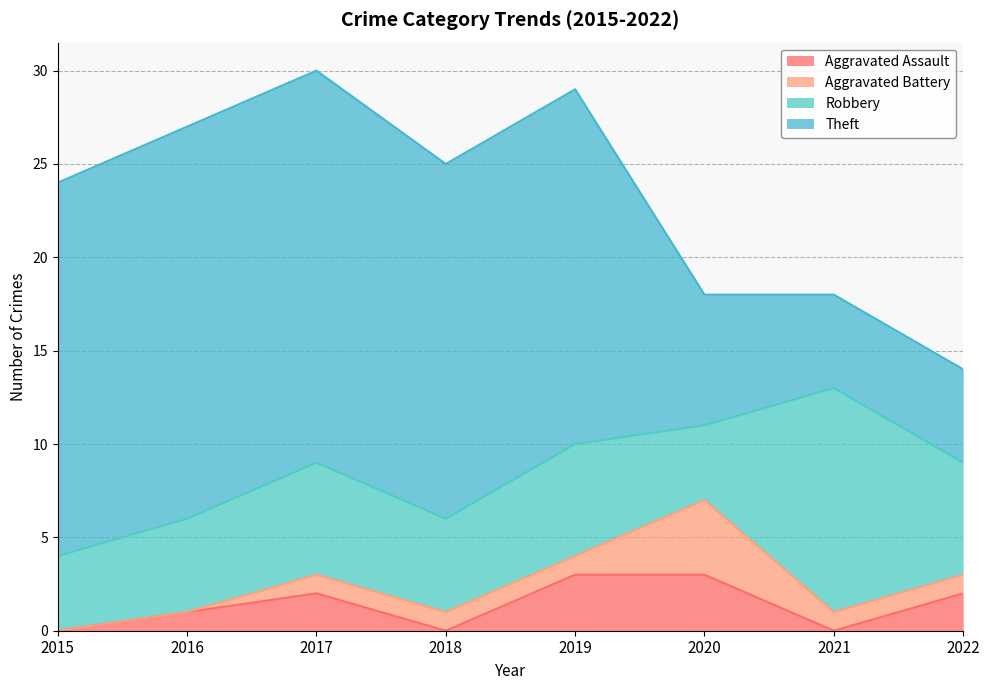

Reading left to right, extract all data points from this chart.

Aggravated Assault: 0	1	2	0	3	3	0	2
Aggravated Battery: 0	0	1	1	1	4	1	1
Robbery: 4	5	6	5	6	4	12	6
Theft: 20	21	21	19	19	7	5	5